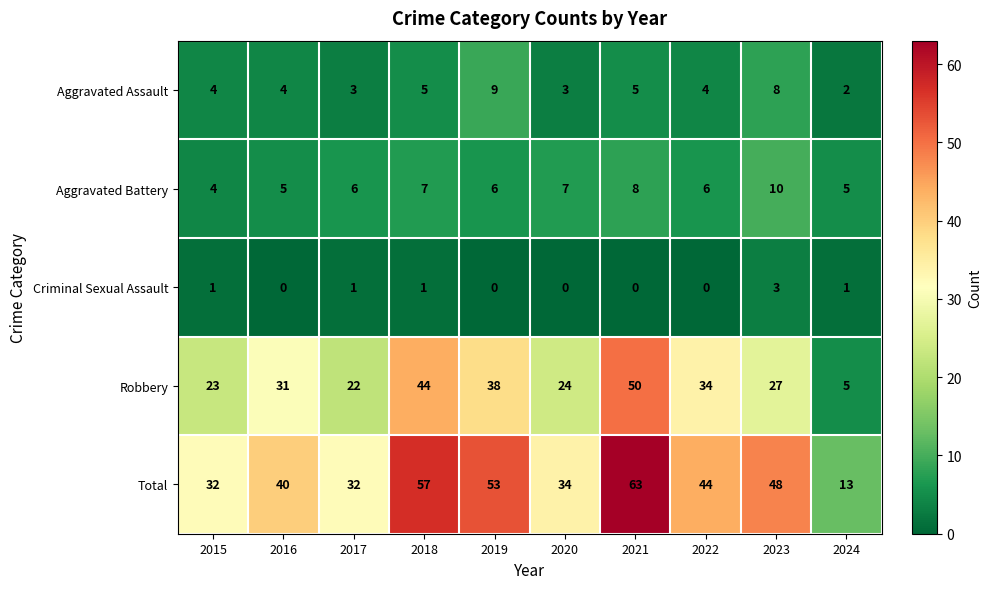

Is it true that Robbery equals 22 at 2017?

True